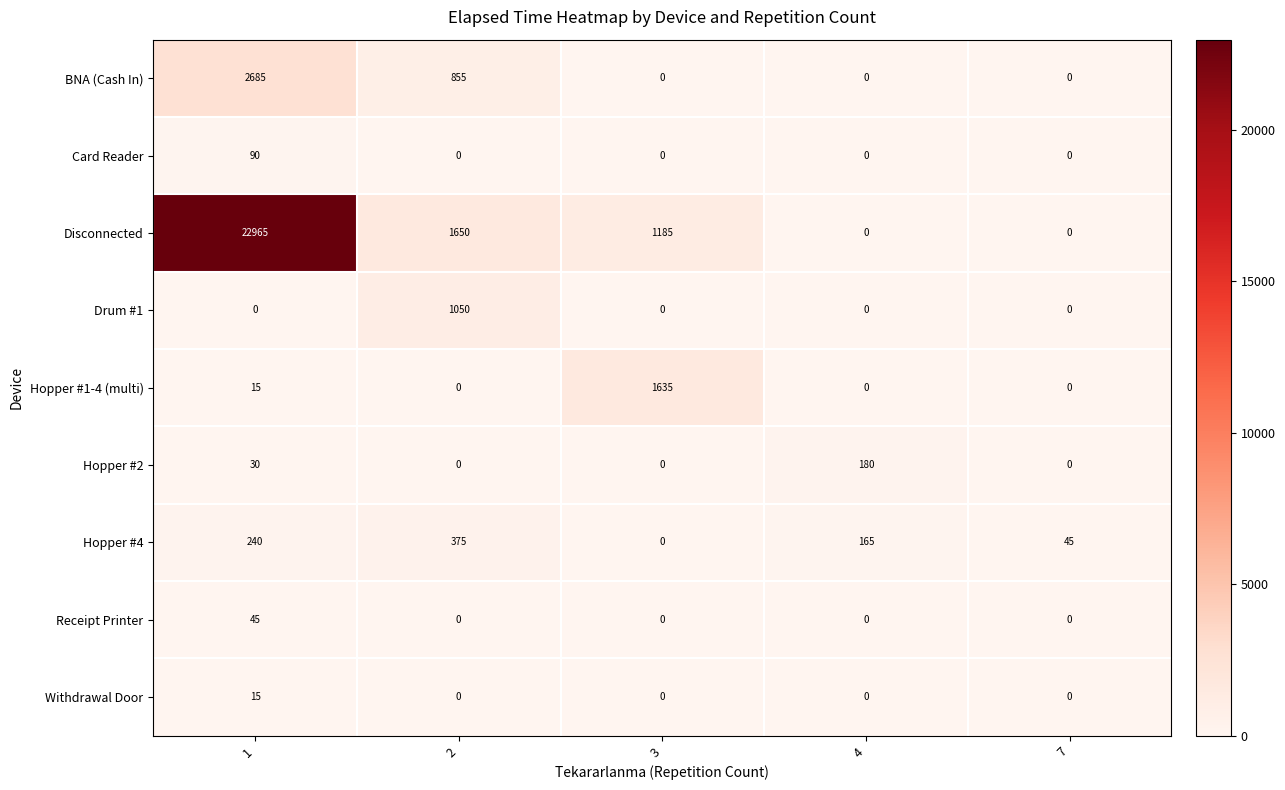

Count the number of categories in the chart.

5